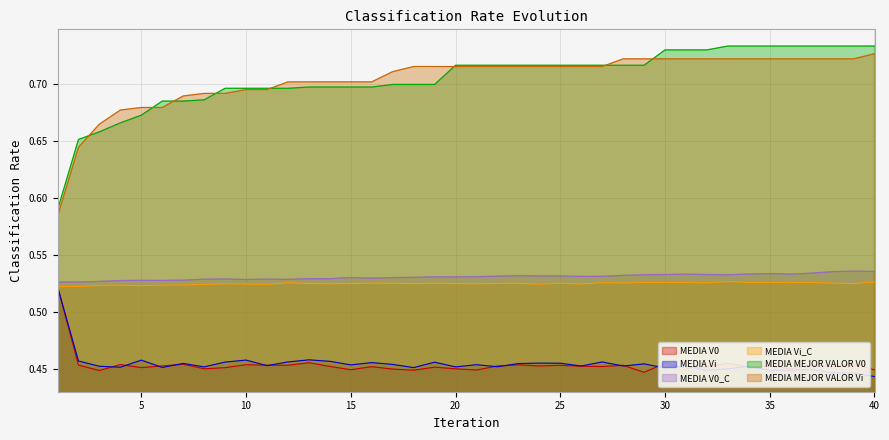

True or false: MEDIA MEJOR VALOR Vi and MEDIA Vi intersect in this chart.

False